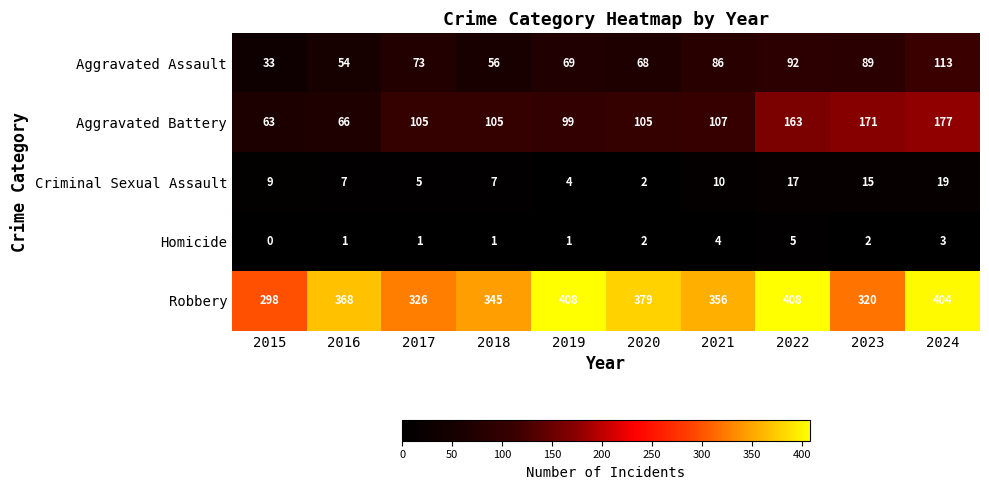

Rank the series at 2019 from lowest to highest value.

Homicide, Criminal Sexual Assault, Aggravated Assault, Aggravated Battery, Robbery